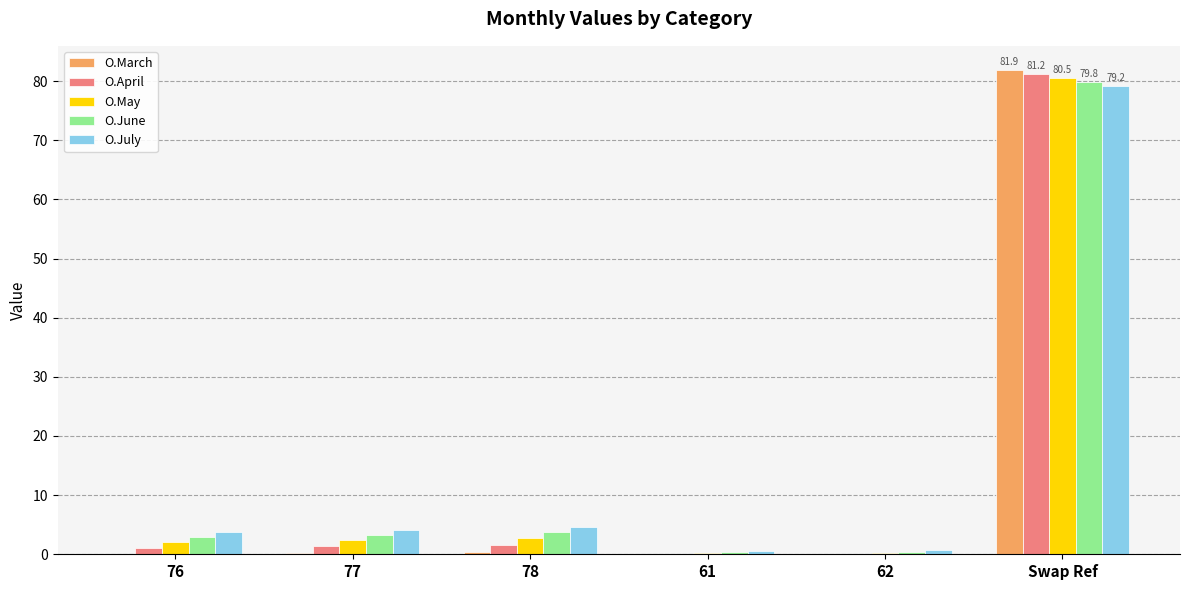

Between 77 and 62, which series saw the biggest shift?

O.July